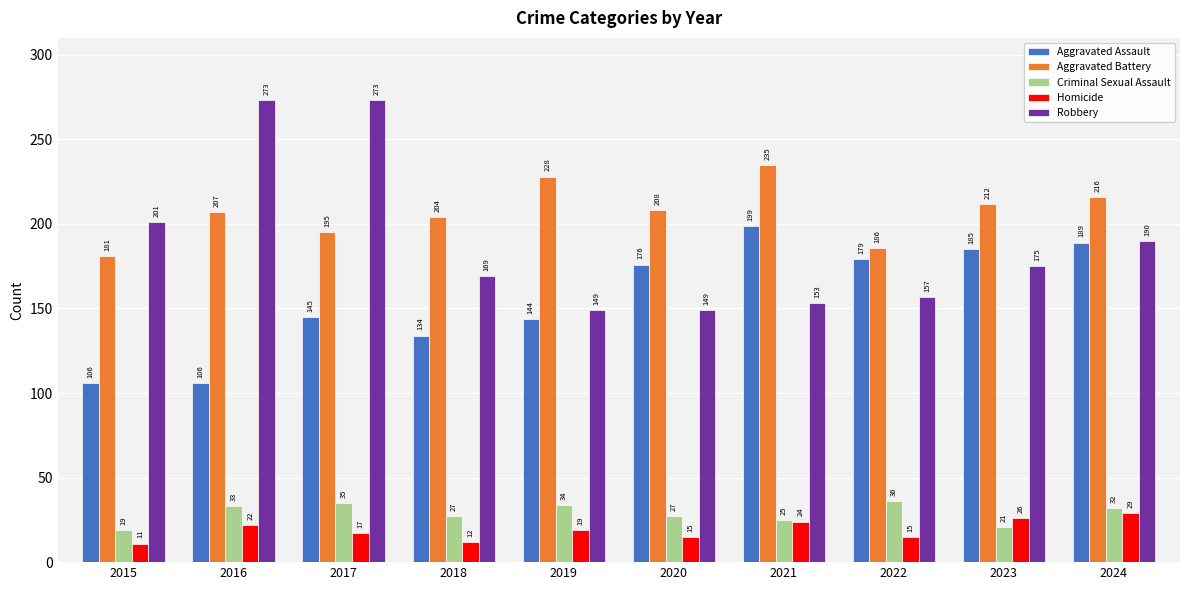

What is the difference between the second highest and second lowest values in the Criminal Sexual Assault series?

14